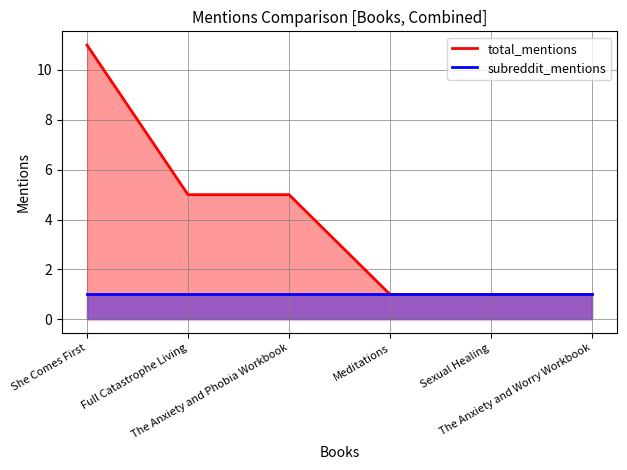

The chart shows a value of 7 at Full Catastrophe Living. True or false?

False